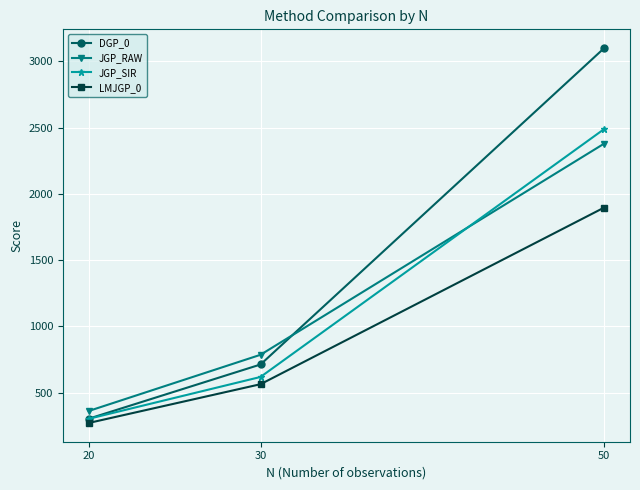

How many lines are shown in the chart?

4